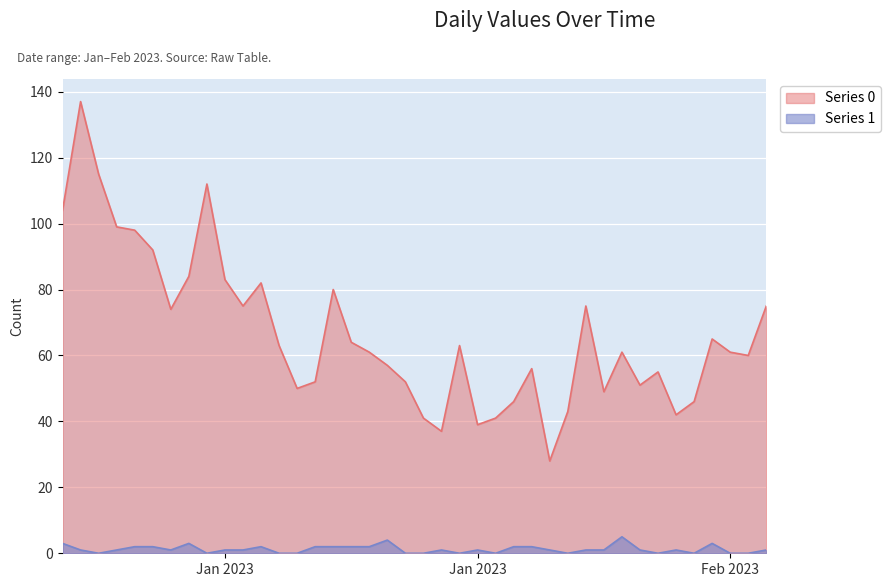

At which category does the chart reach its peak across all series?

2023-01-02